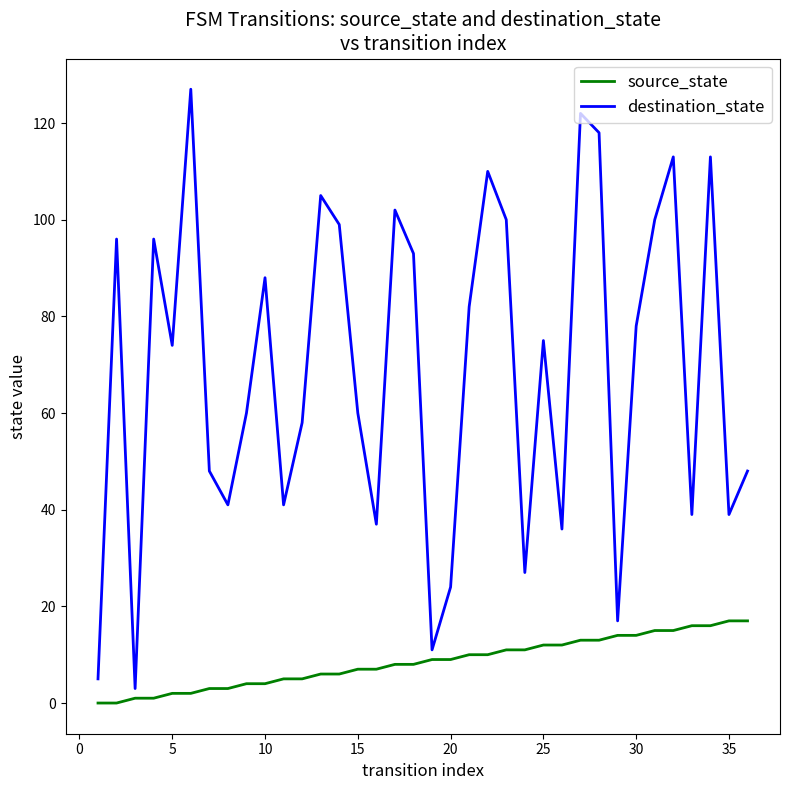

List the series in order of their peak value, highest first.

destination_state, source_state